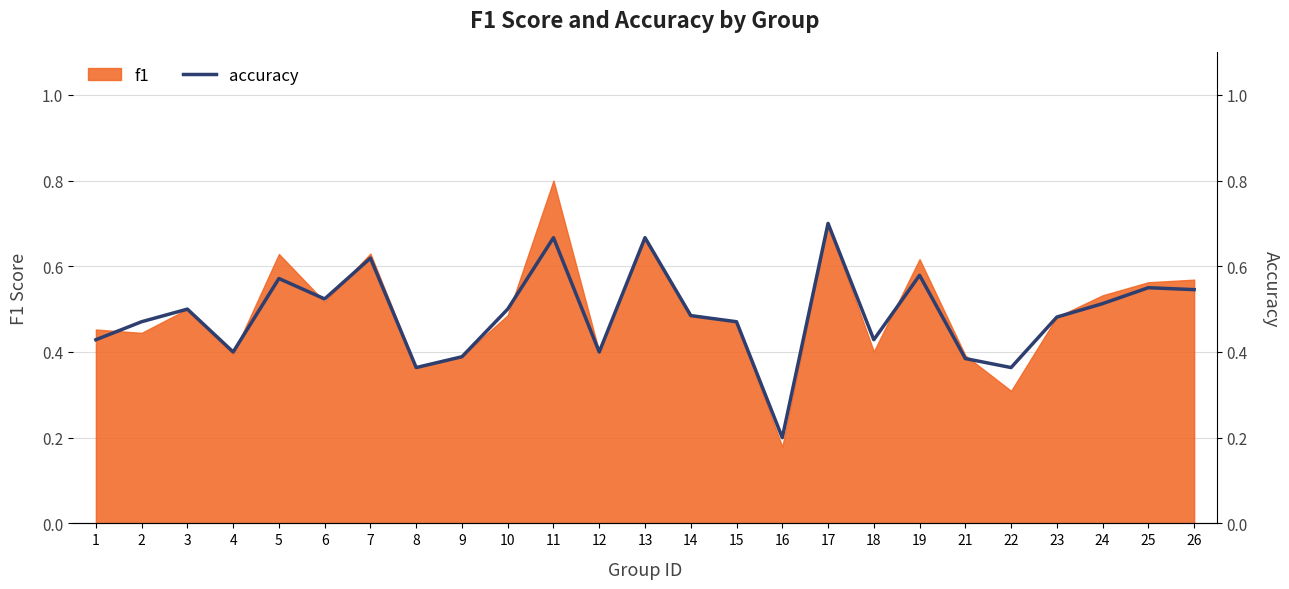

Which category has the highest value in the f1 series?

11